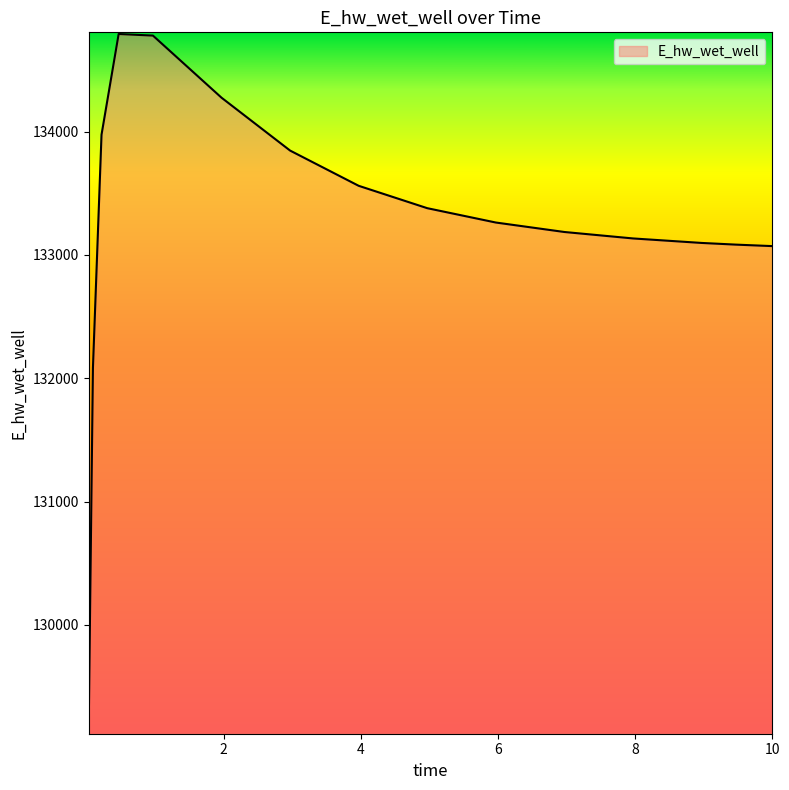

What is the difference between the maximum and minimum values?

5660.1